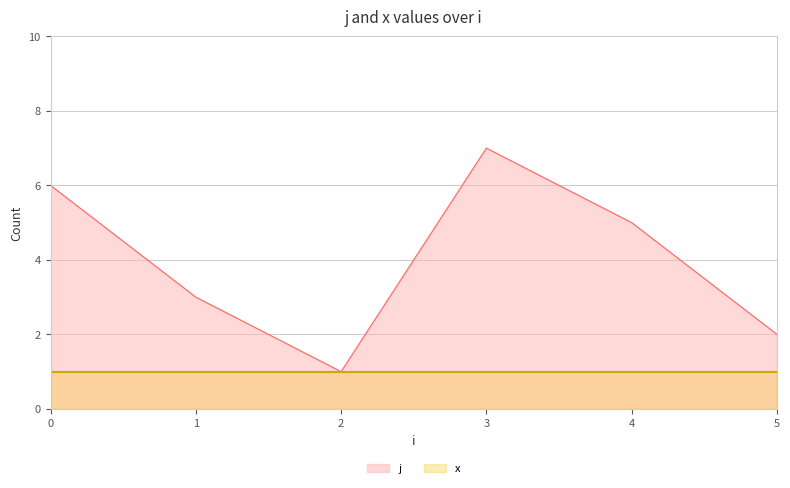

What is the minimum value shown in the chart?

1